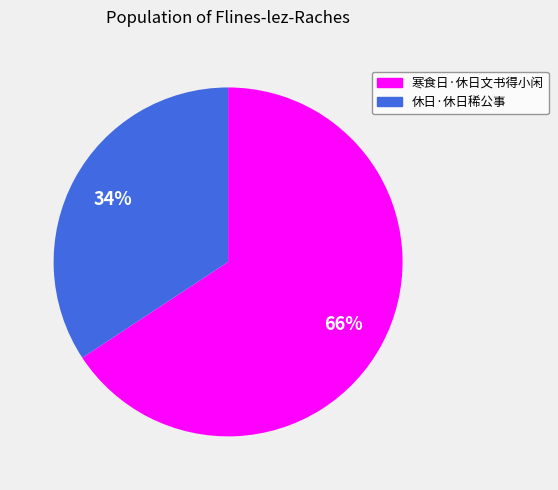

Approximately how many times larger is the value at 休日·休日稀公事 compared to 寒食日·休日文书得小闲?

0.5